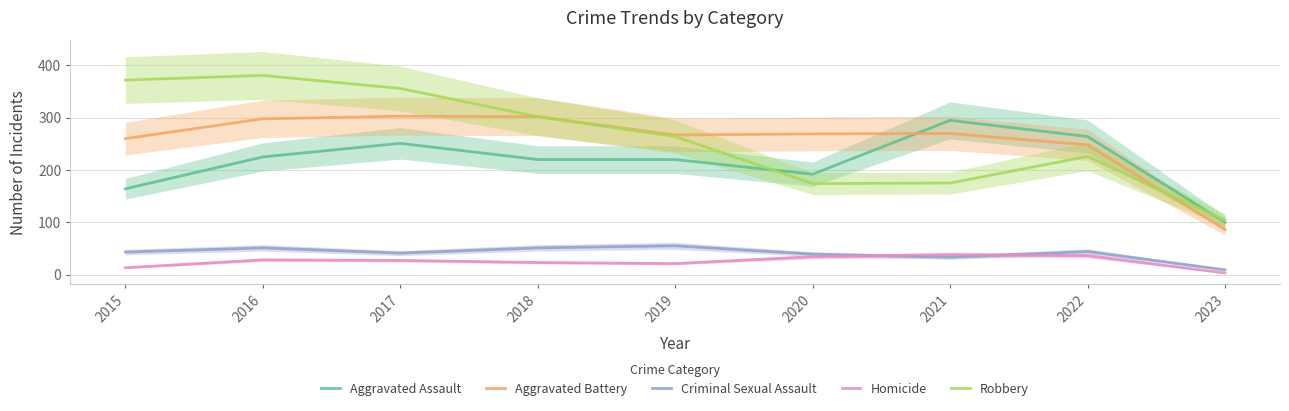

Reading right to left, what are all the values shown in this chart?

Aggravated Assault: 2023=100	2022=264	2021=295	2020=192	2019=220	2018=220	2017=251	2016=225	2015=164
Aggravated Battery: 2023=86	2022=248	2021=270	2020=269	2019=267	2018=302	2017=303	2016=298	2015=260
Criminal Sexual Assault: 2023=9	2022=44	2021=33	2020=39	2019=55	2018=51	2017=41	2016=51	2015=43
Homicide: 2023=3	2022=36	2021=38	2020=34	2019=21	2018=23	2017=27	2016=28	2015=13
Robbery: 2023=104	2022=226	2021=175	2020=174	2019=264	2018=302	2017=356	2016=381	2015=372